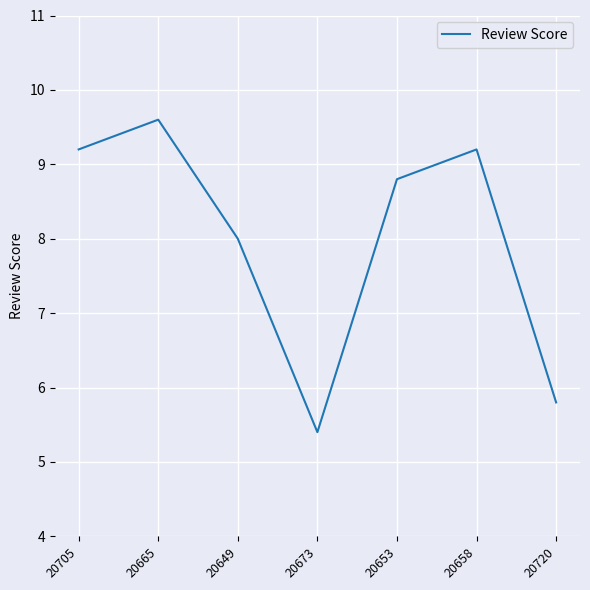

What position from the left is 20705?

1